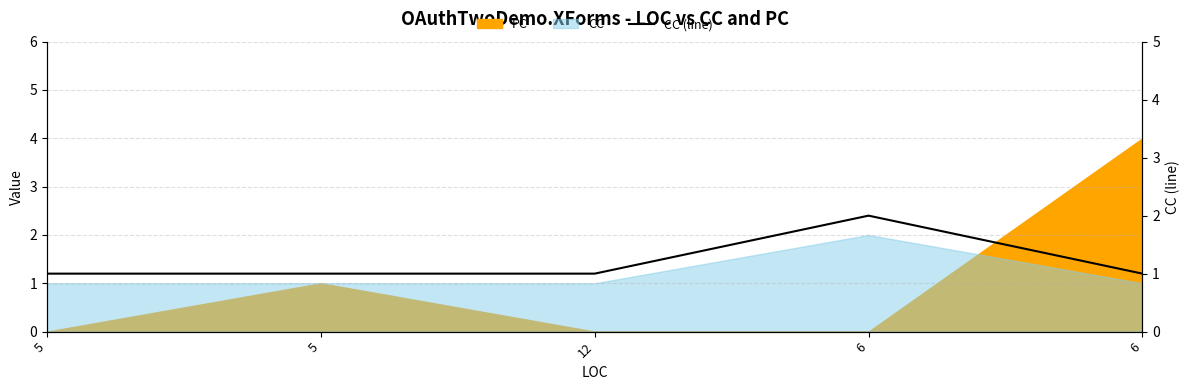

Which has a higher value, 6 or 6?

6